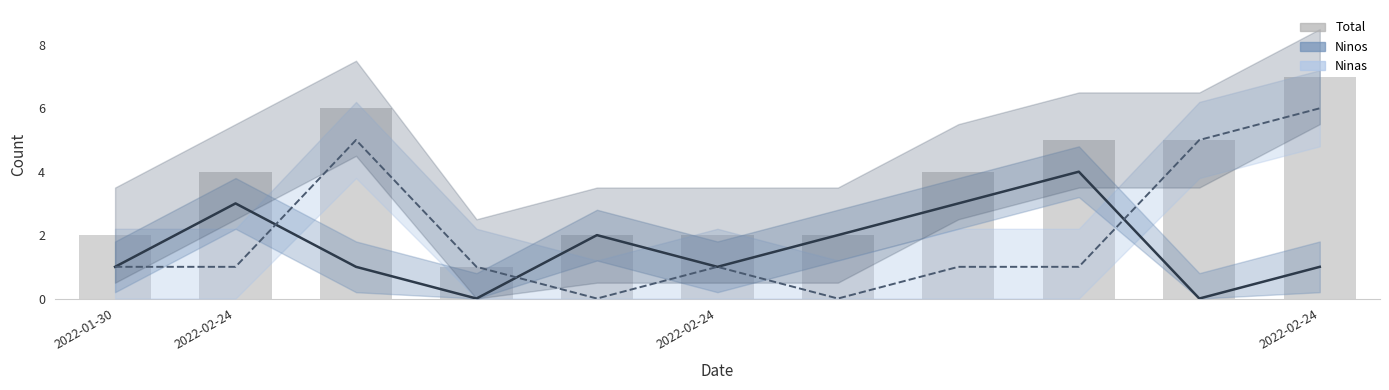

What is the greatest value displayed?

7